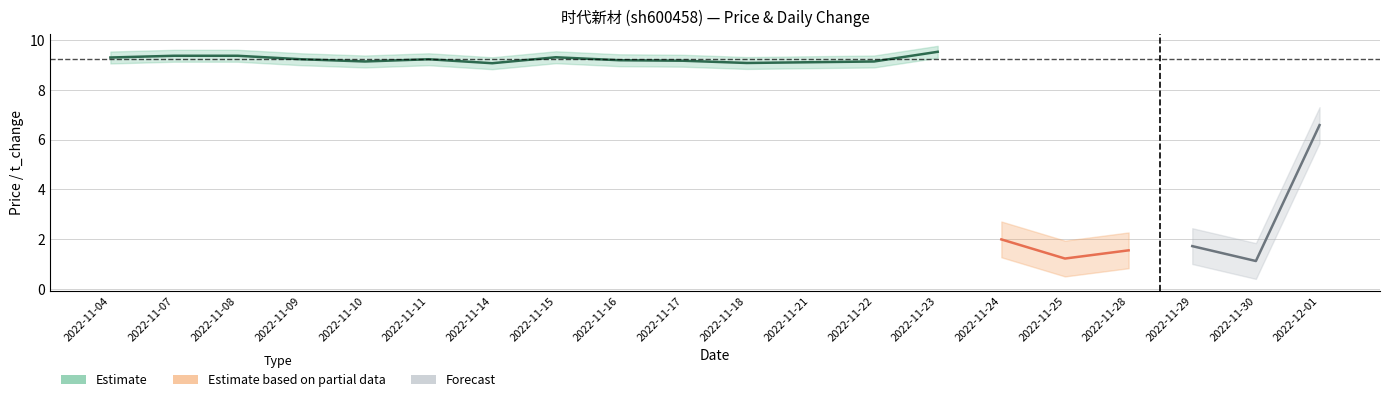

True or false: t_change and price cross at least once.

False